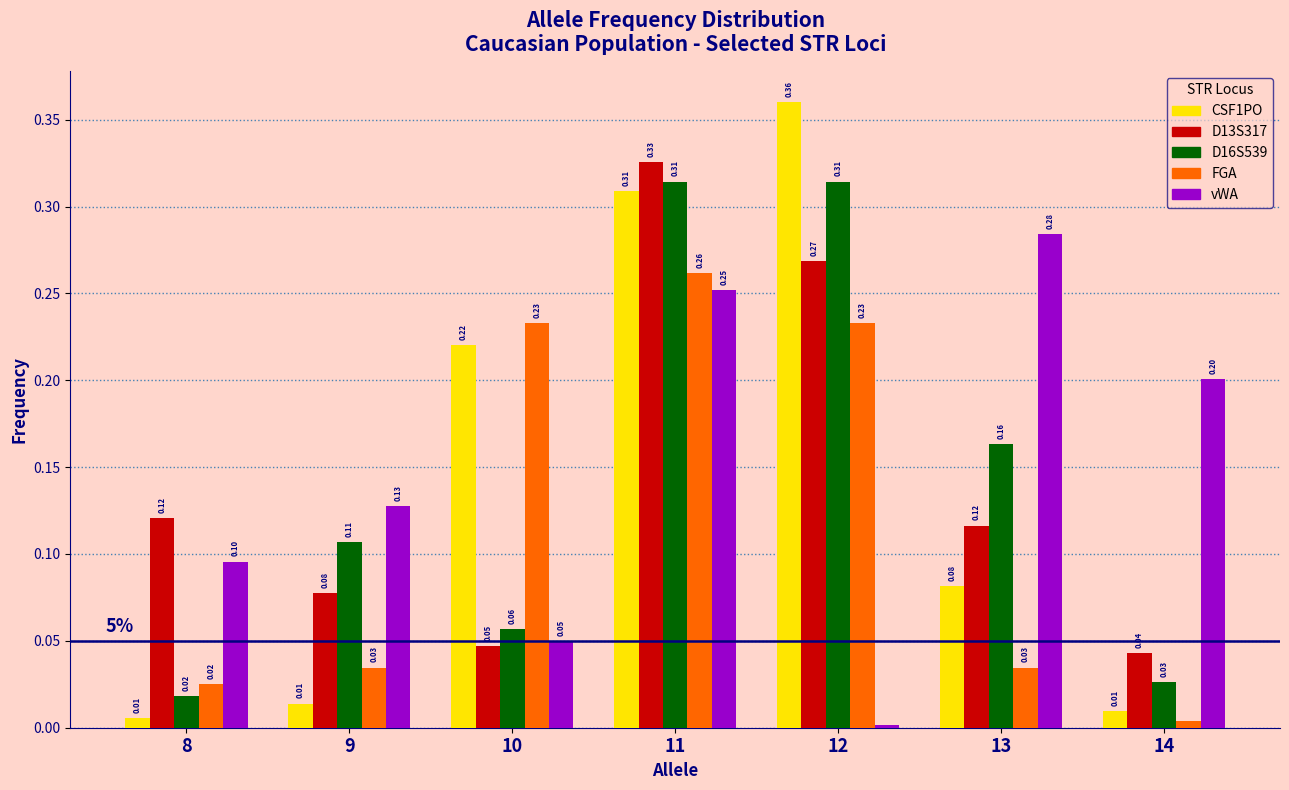

Which series changed the most between 8 and 13?

vWA